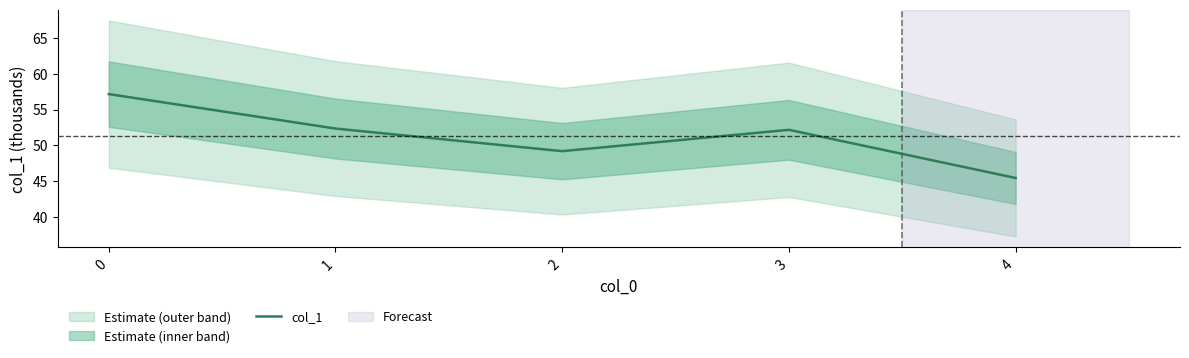

At which category does the data reach its first local peak?

3